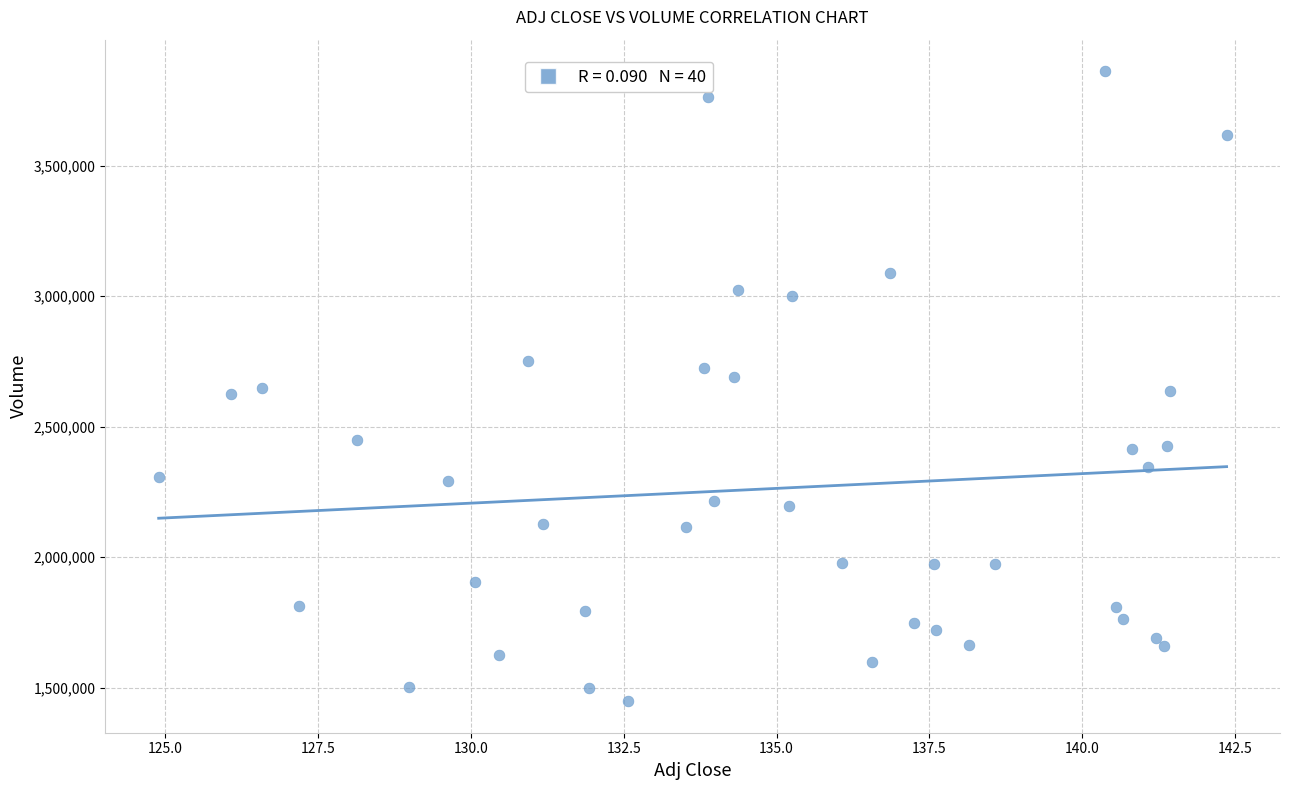

What is the range of Y values (max minus min)?

2414000